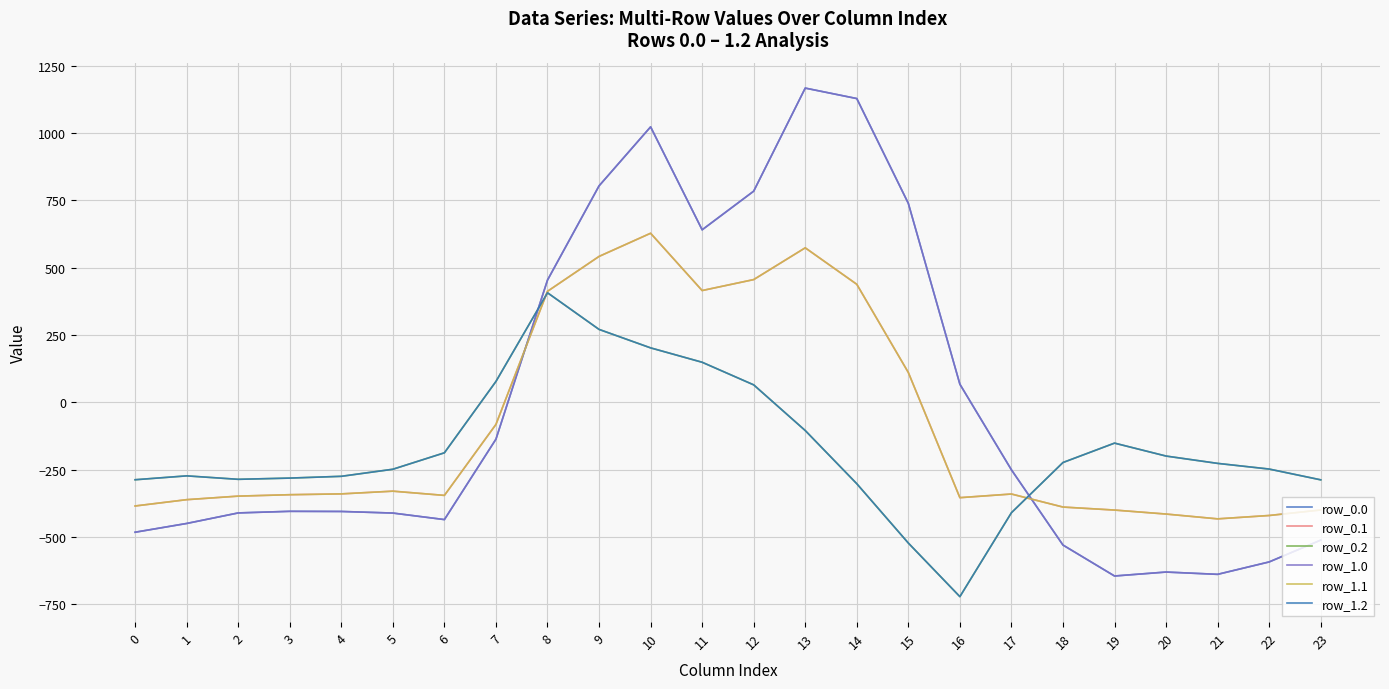

Reading left to right, transcribe all the data shown in this chart.

row_0.0: 0=-482.0	1=-449.5	2=-410.3	3=-404.4	4=-404.9	5=-410.8	6=-435.0	7=-136.4	8=454.2	9=804.0	10=1023.2	11=640.9	12=784.4	13=1167.2	14=1128.3	15=739.0	16=67.6	17=-250.3	18=-529.6	19=-644.5	20=-629.9	21=-638.4	22=-592.3	23=-511.3
row_0.1: 0=-384.6	1=-361.1	2=-347.9	3=-342.7	4=-339.6	5=-329.5	6=-345.2	7=-81.6	8=412.6	9=542.1	10=628.1	11=415.4	12=456.1	13=574.0	14=438.6	15=111.1	16=-353.7	17=-340.1	18=-388.5	19=-399.7	20=-414.5	21=-432.4	22=-419.9	23=-399.4
row_0.2: 0=-287.1	1=-272.7	2=-285.5	3=-281.0	4=-274.4	5=-248.1	6=-187.1	7=77.9	8=407.2	9=271.1	10=202.5	11=149.1	12=65.2	13=-104.4	14=-301.9	15=-522.2	16=-721.2	17=-409.5	18=-223.1	19=-151.1	20=-199.2	21=-226.4	22=-247.4	23=-287.5
row_1.0: 0=-482.0	1=-449.5	2=-410.3	3=-404.4	4=-404.9	5=-410.8	6=-435.0	7=-136.4	8=454.2	9=804.0	10=1023.2	11=640.9	12=784.4	13=1167.2	14=1128.3	15=739.0	16=67.6	17=-250.3	18=-529.6	19=-644.5	20=-629.9	21=-638.4	22=-592.3	23=-511.3
row_1.1: 0=-384.6	1=-361.1	2=-347.9	3=-342.7	4=-339.6	5=-329.5	6=-345.2	7=-81.6	8=412.6	9=542.1	10=628.1	11=415.4	12=456.1	13=574.0	14=438.6	15=111.1	16=-353.7	17=-340.1	18=-388.5	19=-399.7	20=-414.5	21=-432.4	22=-419.9	23=-399.4
row_1.2: 0=-287.1	1=-272.7	2=-285.5	3=-281.0	4=-274.4	5=-248.1	6=-187.1	7=77.9	8=407.2	9=271.1	10=202.5	11=149.1	12=65.2	13=-104.4	14=-301.9	15=-522.2	16=-721.2	17=-409.5	18=-223.1	19=-151.1	20=-199.2	21=-226.4	22=-247.4	23=-287.5